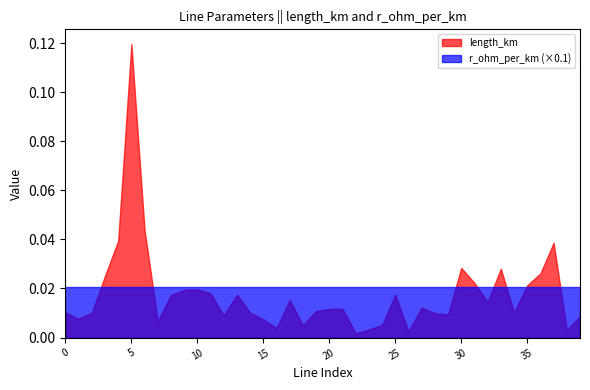

How many interior local peaks does the length_km series have?

10